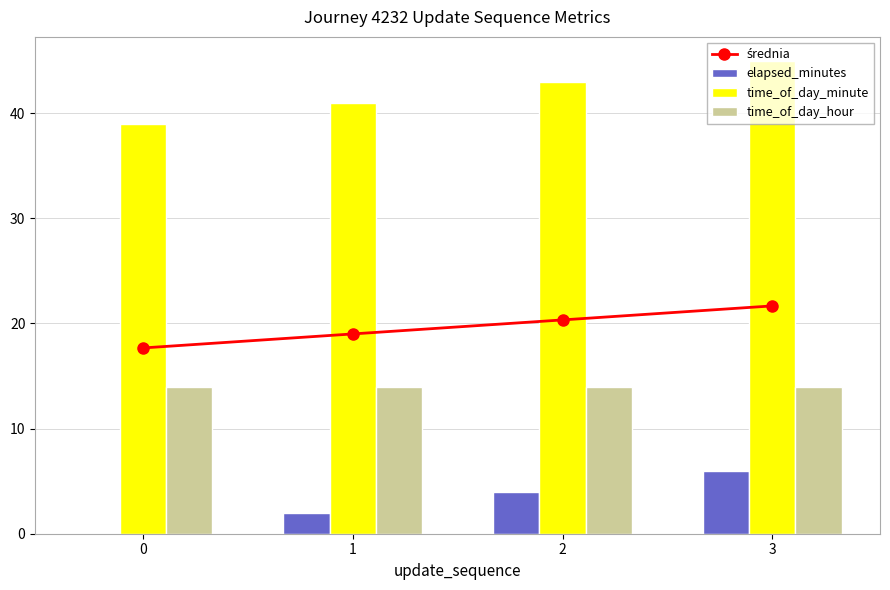

Rank the series at 1 from lowest to highest value.

elapsed_minutes, time_of_day_hour, średnia, time_of_day_minute